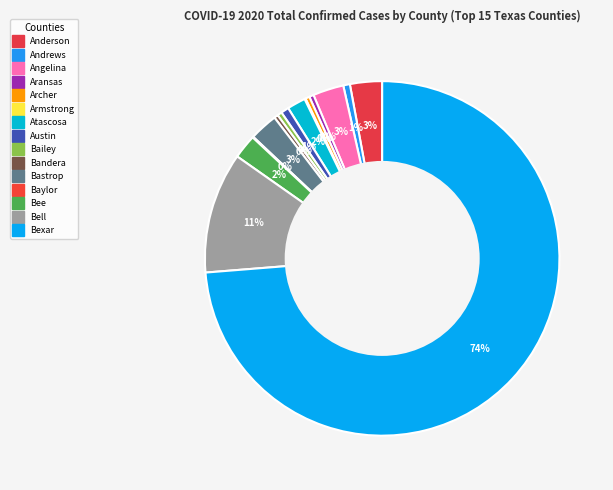

How many segments does this pie chart have?

15